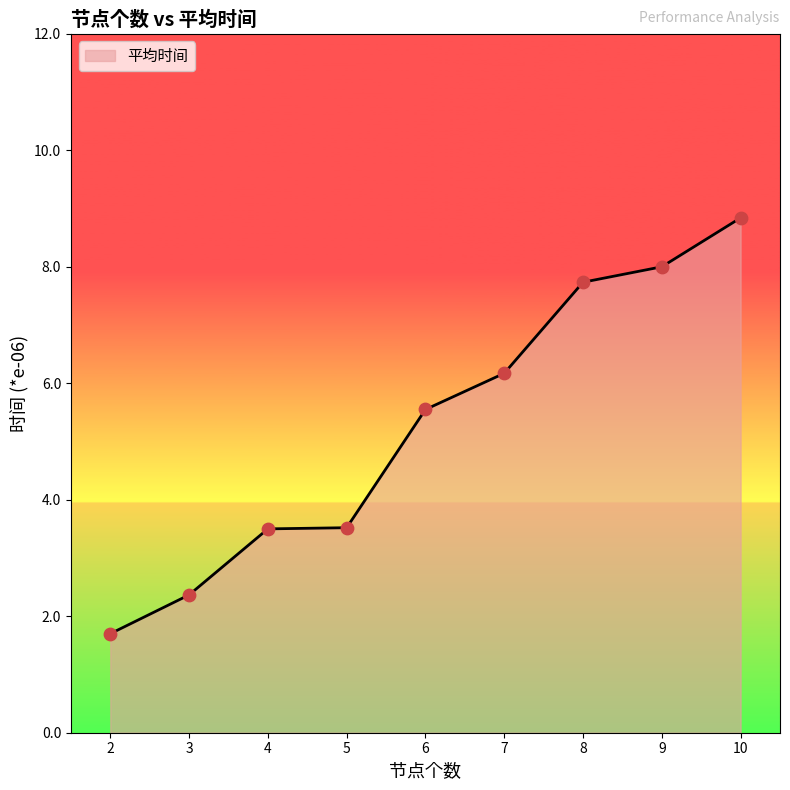

What is the change in value from 4 to 8?

+4.2